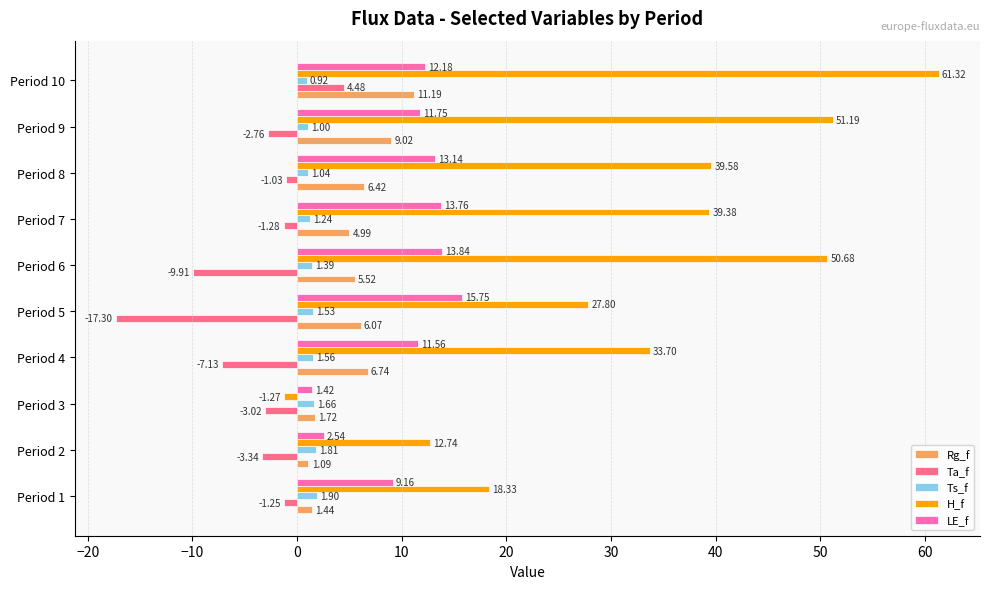

Which series changed the most between Period 5 and Period 9?

H_f